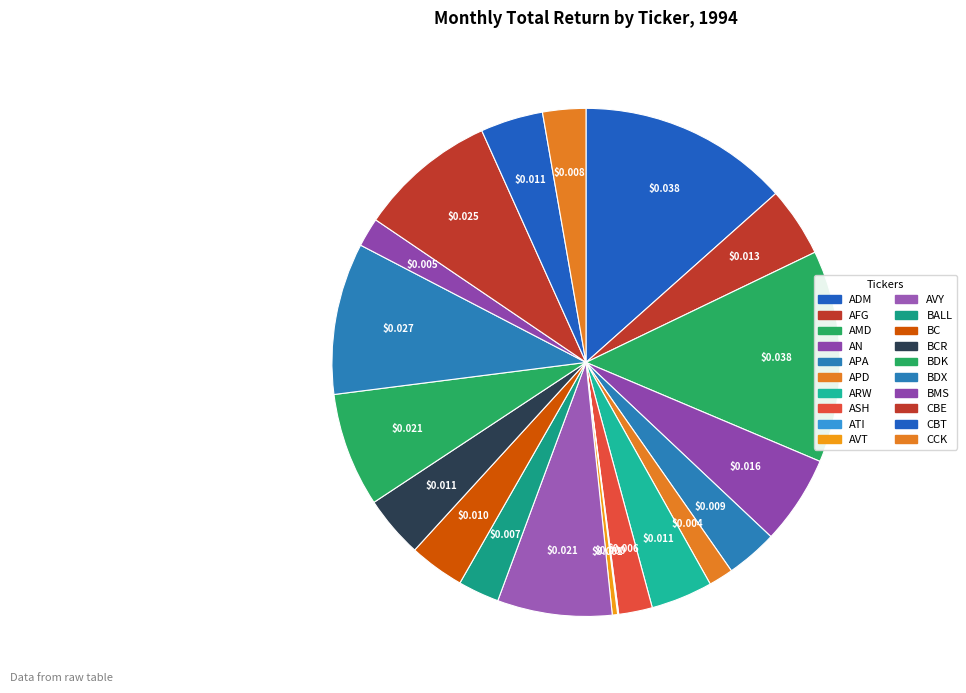

To the nearest percent, what is the difference between the largest and smallest slice percentages?

13%